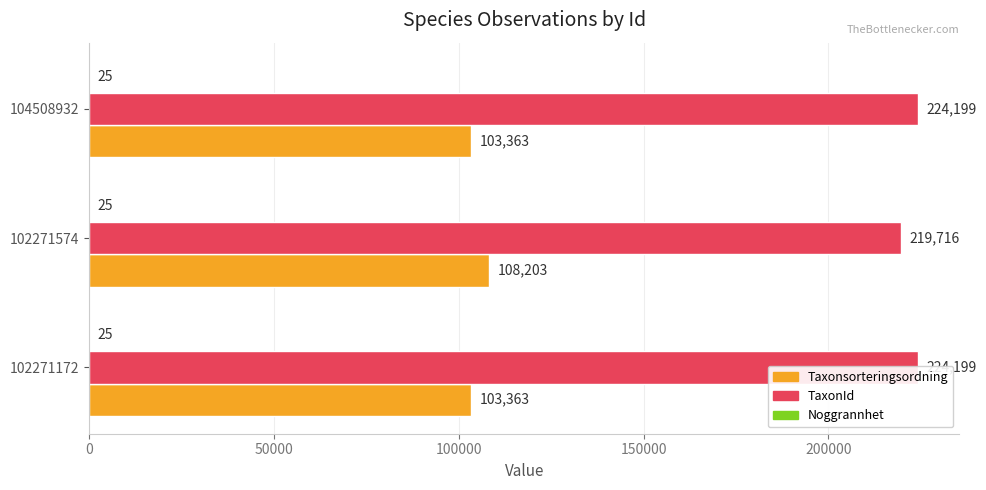

At how many categories does at least one series exceed 119826?

3